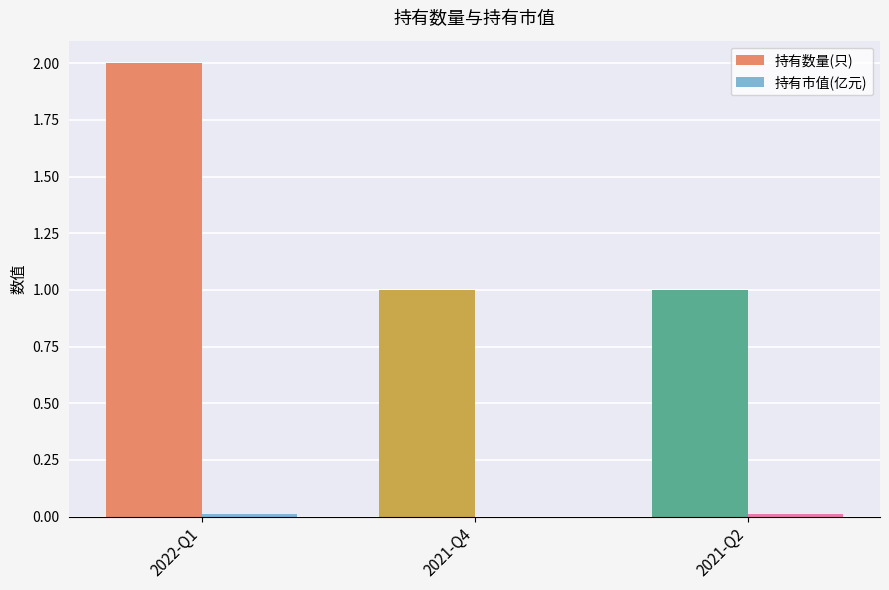

How many distinct data groups are displayed?

2